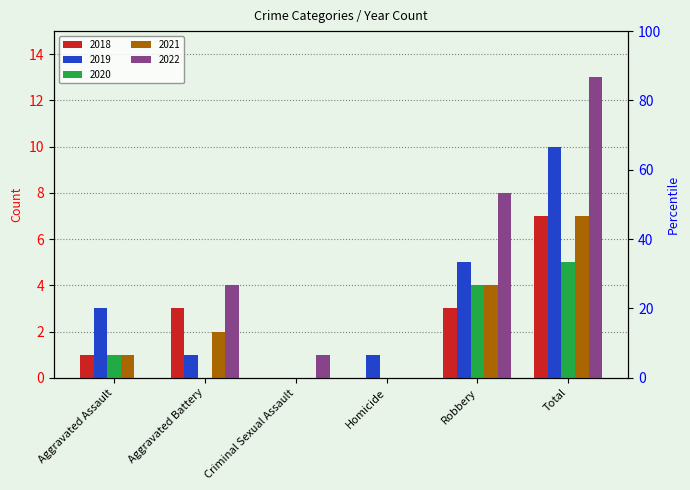

List the series in order of their peak value, highest first.

2022, 2019, 2018, 2021, 2020